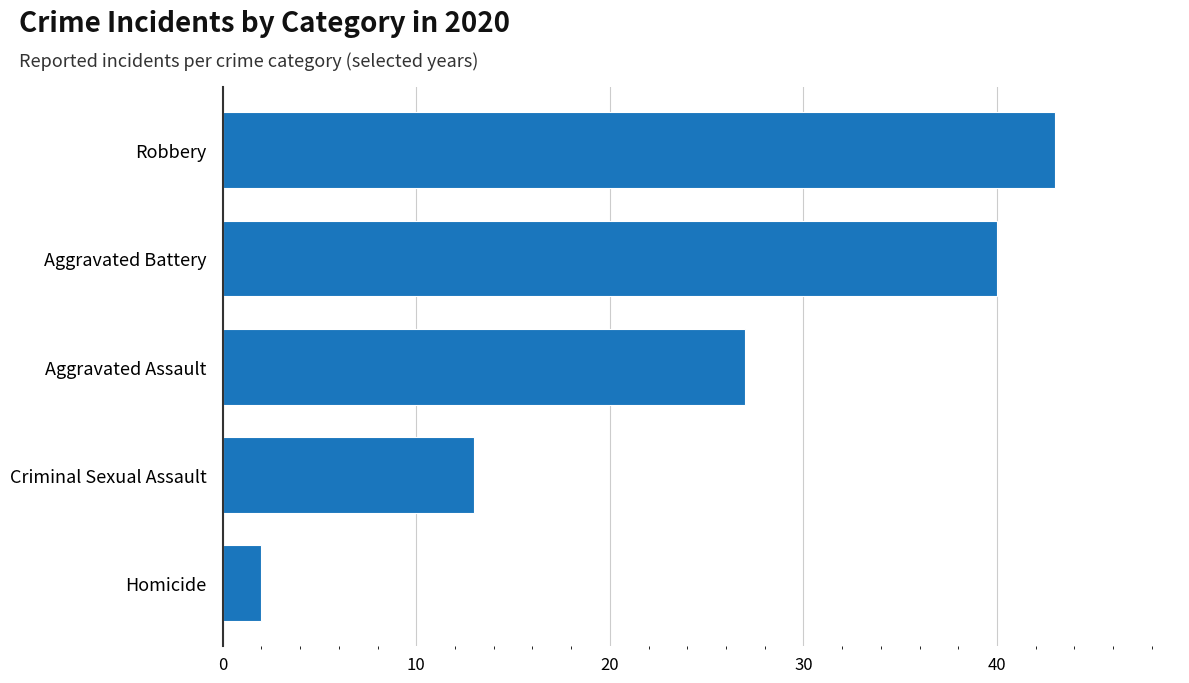

How many data points does each series have?

5